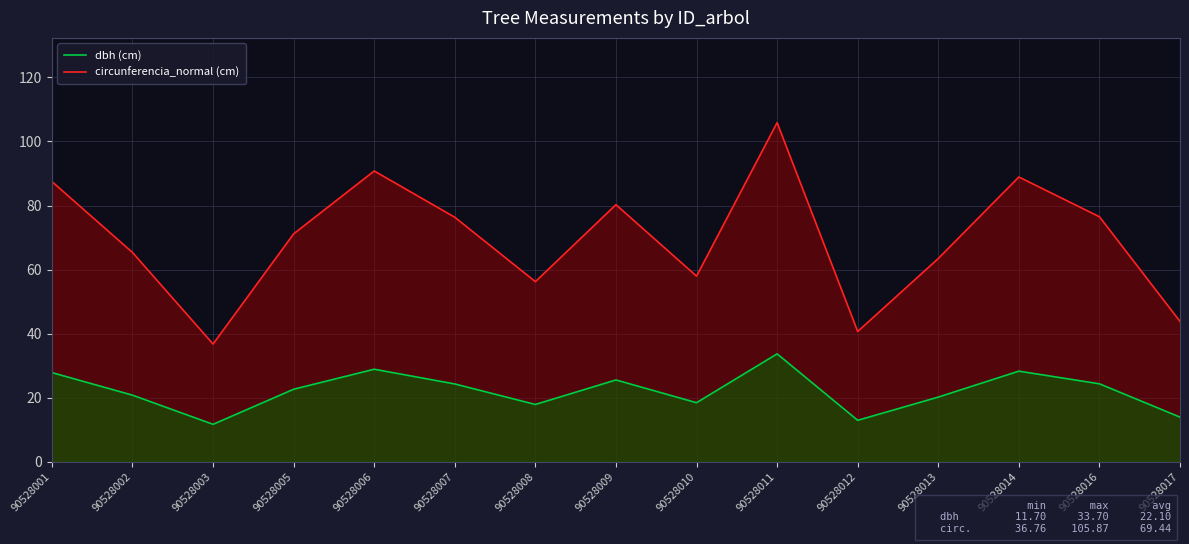

Reading left to right, extract all data points from this chart.

circunferencia_normal (cm): 90528001=87.5	90528002=65.3	90528003=36.8	90528005=71.2	90528006=90.8	90528007=76.3	90528008=56.2	90528009=80.3	90528010=58.0	90528011=105.9	90528012=40.7	90528013=63.5	90528014=88.9	90528016=76.5	90528017=43.8
dbh (cm): 90528001=27.9	90528002=20.8	90528003=11.7	90528005=22.6	90528006=28.9	90528007=24.3	90528008=17.9	90528009=25.6	90528010=18.4	90528011=33.7	90528012=12.9	90528013=20.2	90528014=28.3	90528016=24.4	90528017=13.9